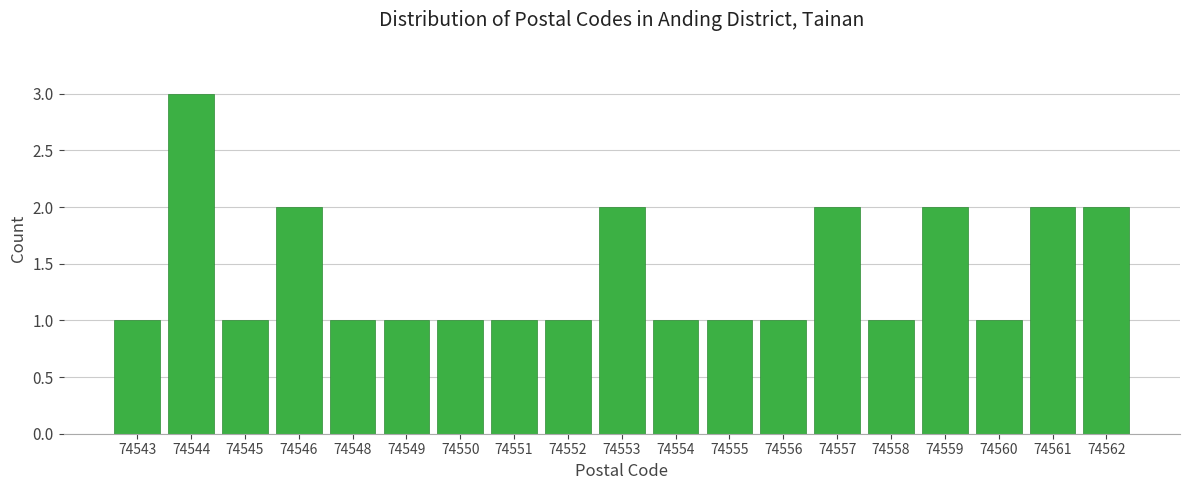

Reading right to left, transcribe all the data shown in this chart.

74562=2	74561=2	74560=1	74559=2	74558=1	74557=2	74556=1	74555=1	74554=1	74553=2	74552=1	74551=1	74550=1	74549=1	74548=1	74546=2	74545=1	74544=3	74543=1